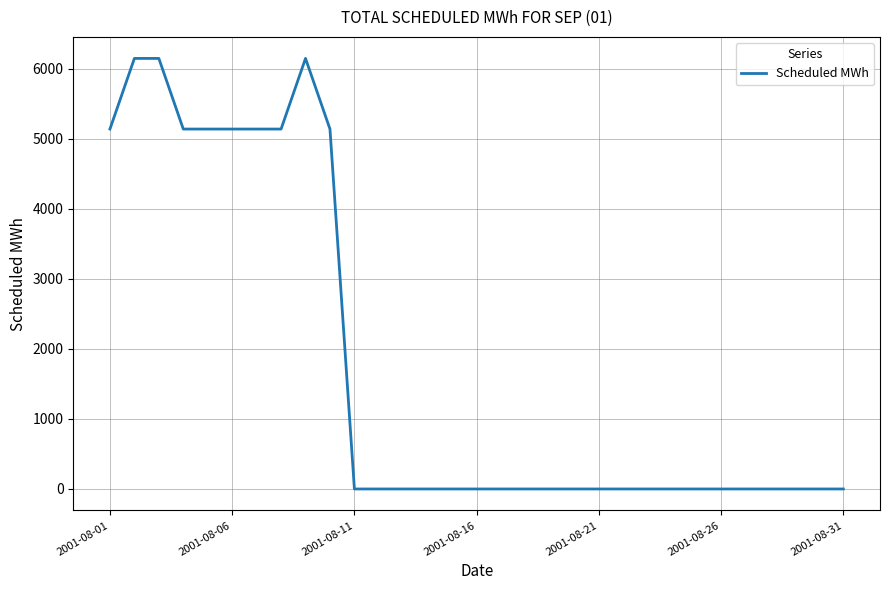

What is the greatest value displayed?

6144